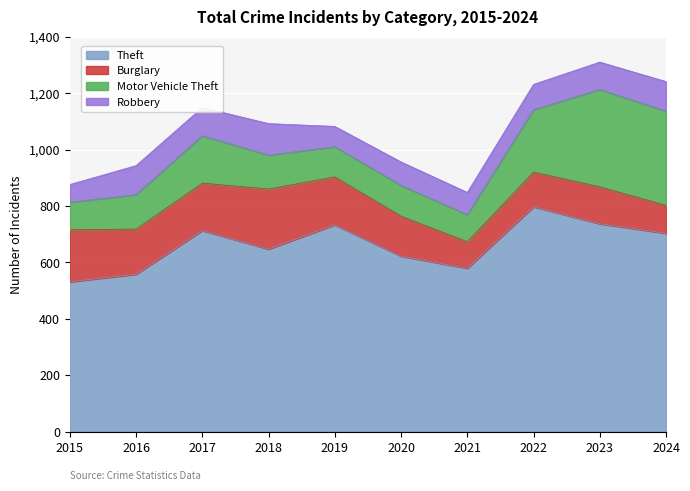

How many lines are shown in the chart?

4